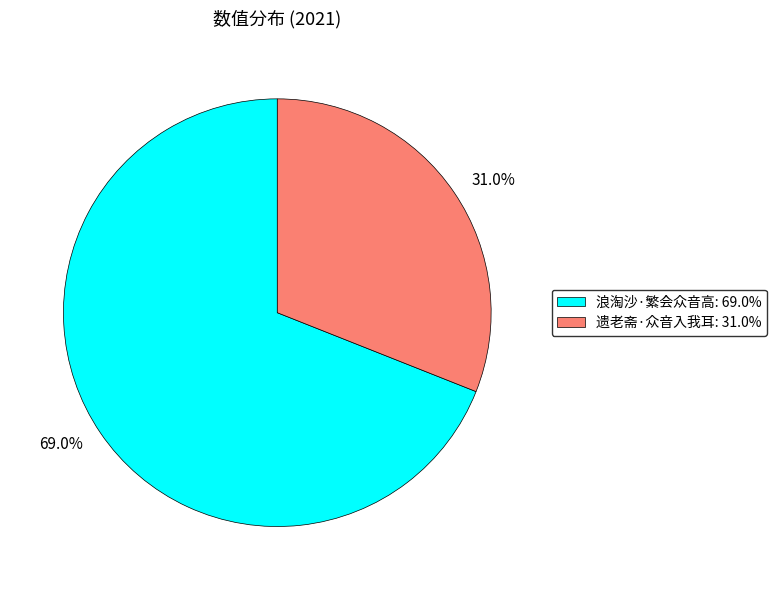

Approximately how many times larger is the value at 浪淘沙·繁会众音高 compared to 遗老斋·众音入我耳?

2.2